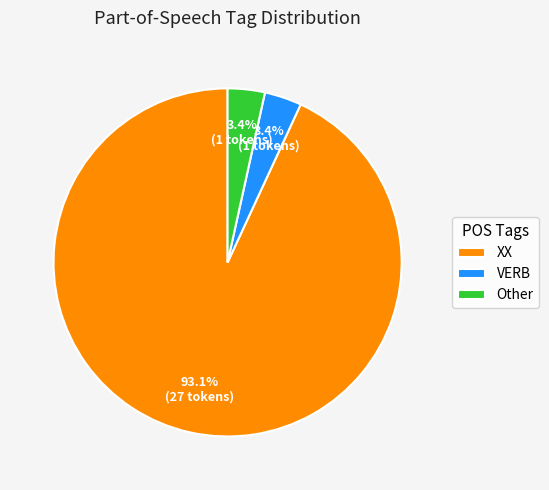

Is the sum of VERB and Other greater than half?

No